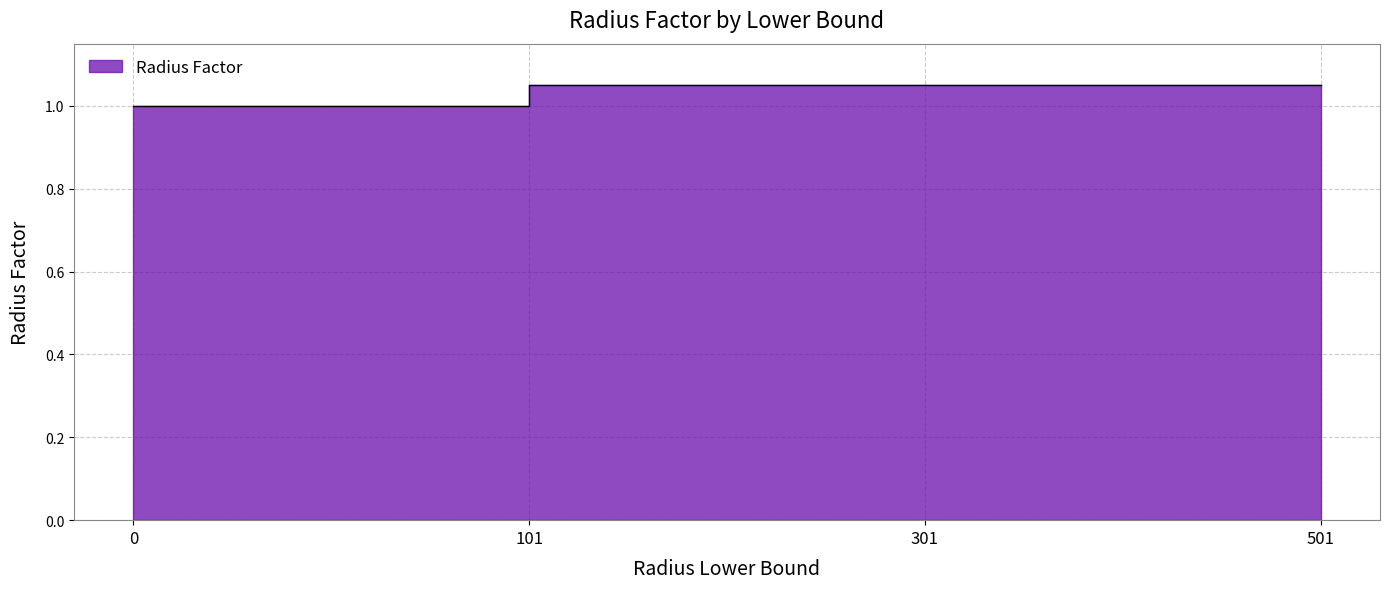

List the labels in order of value, smallest first.

0, 101, 301, 501